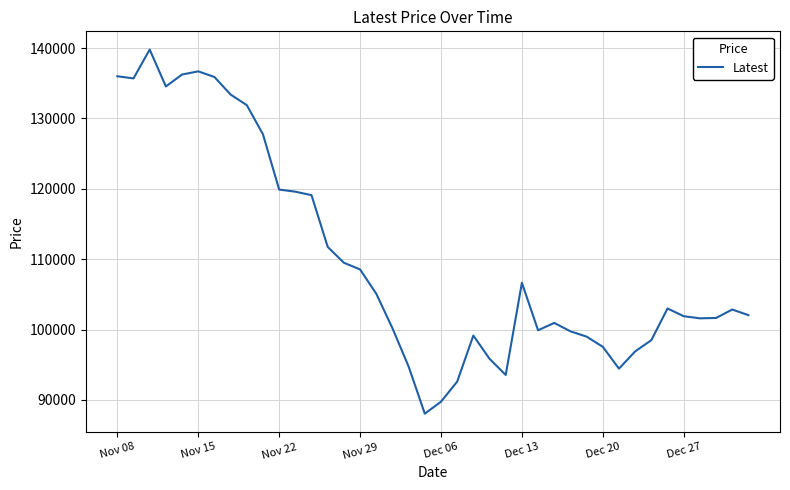

What is the greatest value displayed?

139800